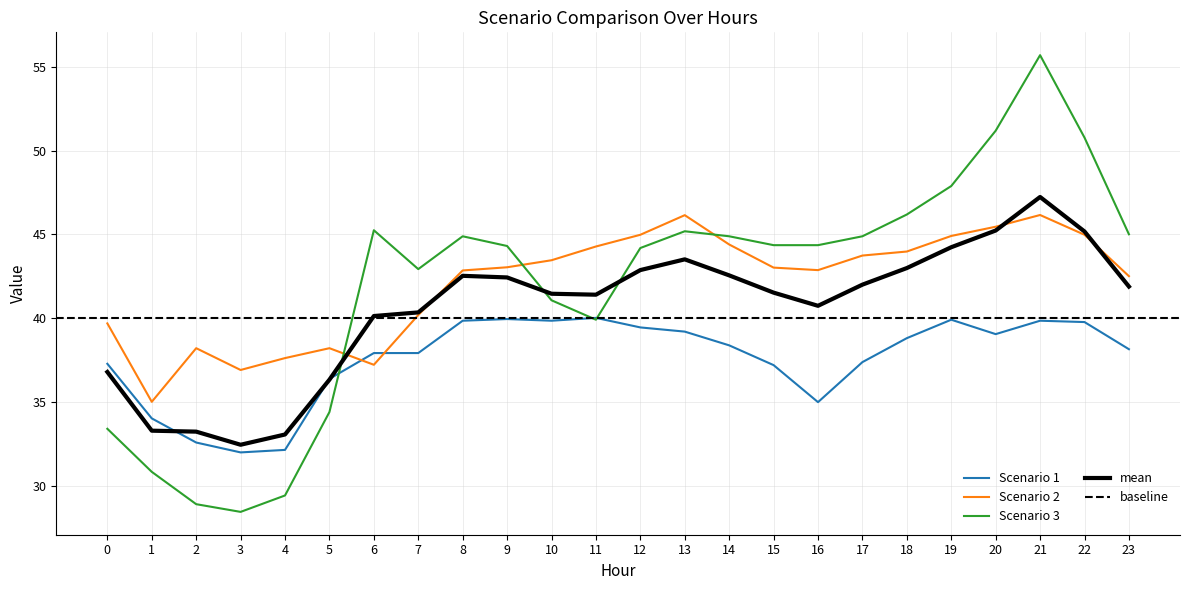

Which series has the widest spread of values?

Scenario 3